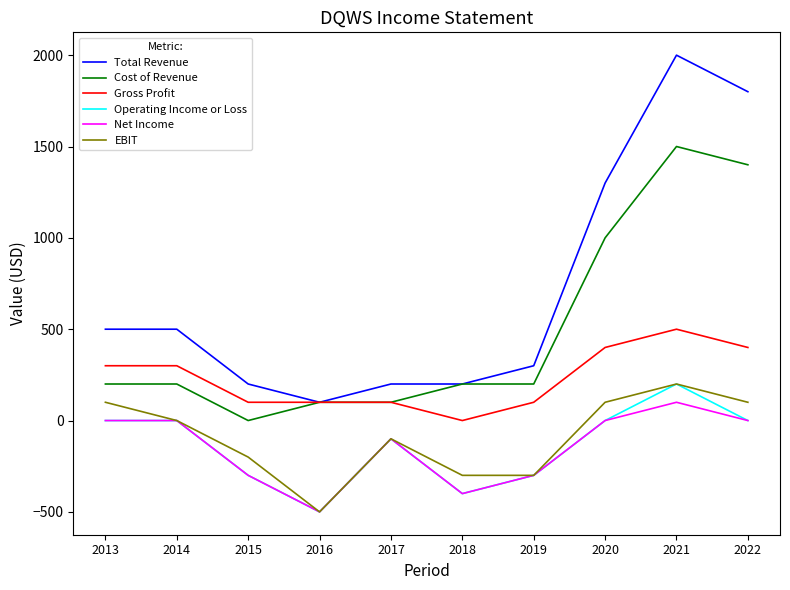

Is the value of Operating Income or Loss at 2020 greater than the value of Gross Profit at 2017?

No